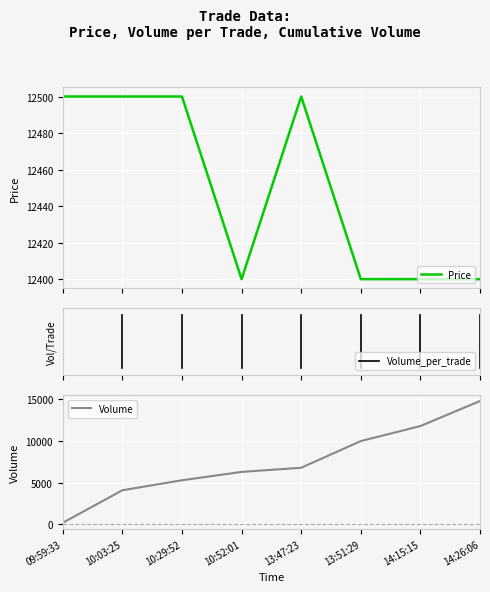

Reading left to right, list all the values displayed in this chart.

Price: 12500	12500	12500	12400	12500	12400	12400	12400
Volume: 200	4100	5300	6300	6800	10000	11800	14800